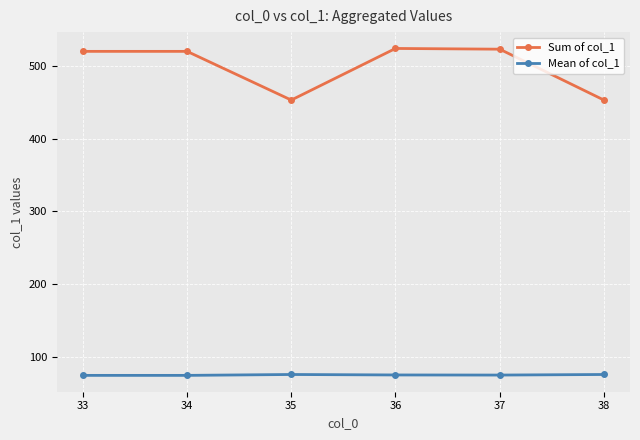

What is the lowest value of the Mean of col_1 series?

74.3